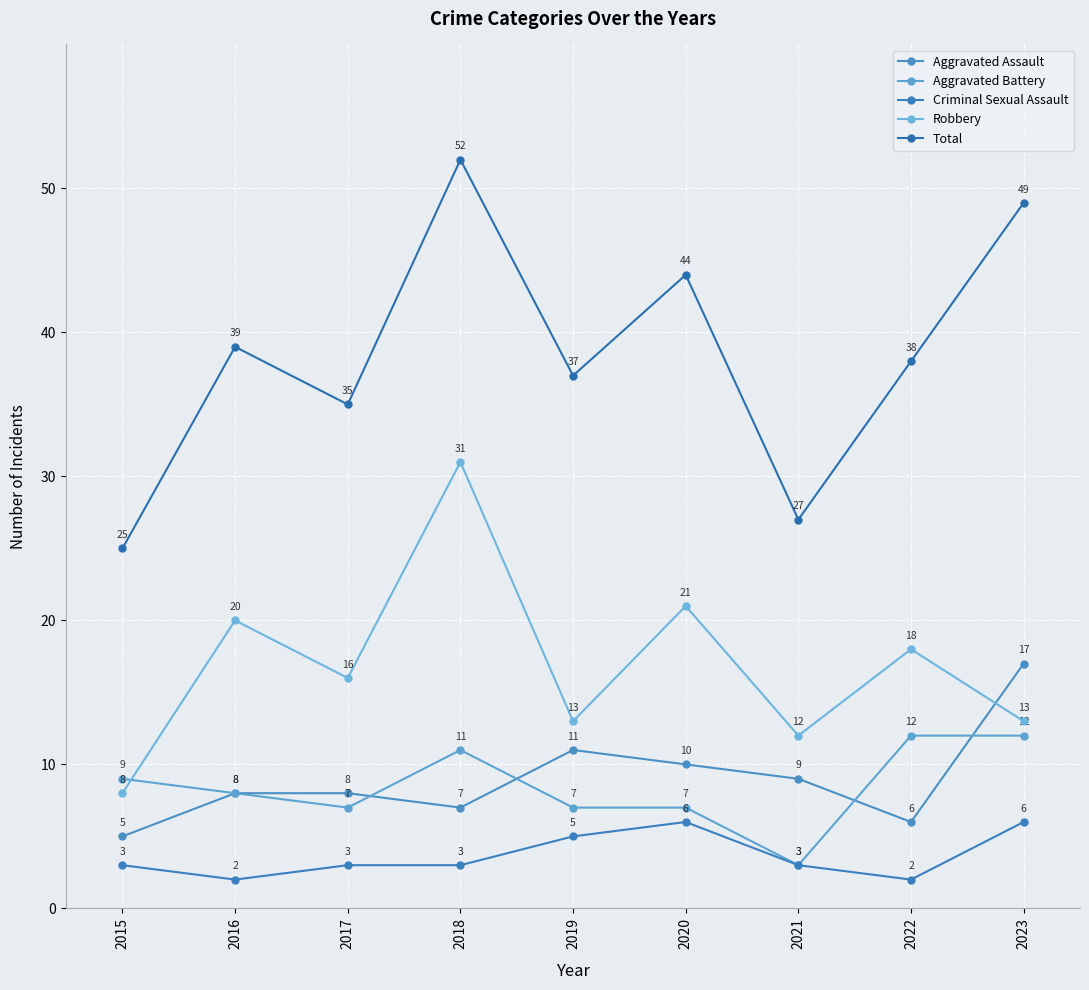

Reading right to left, extract all data points from this chart.

Aggravated Assault: 2023=17	2022=6	2021=9	2020=10	2019=11	2018=7	2017=8	2016=8	2015=5
Aggravated Battery: 2023=12	2022=12	2021=3	2020=7	2019=7	2018=11	2017=7	2016=8	2015=9
Criminal Sexual Assault: 2023=6	2022=2	2021=3	2020=6	2019=5	2018=3	2017=3	2016=2	2015=3
Robbery: 2023=13	2022=18	2021=12	2020=21	2019=13	2018=31	2017=16	2016=20	2015=8
Total: 2023=49	2022=38	2021=27	2020=44	2019=37	2018=52	2017=35	2016=39	2015=25